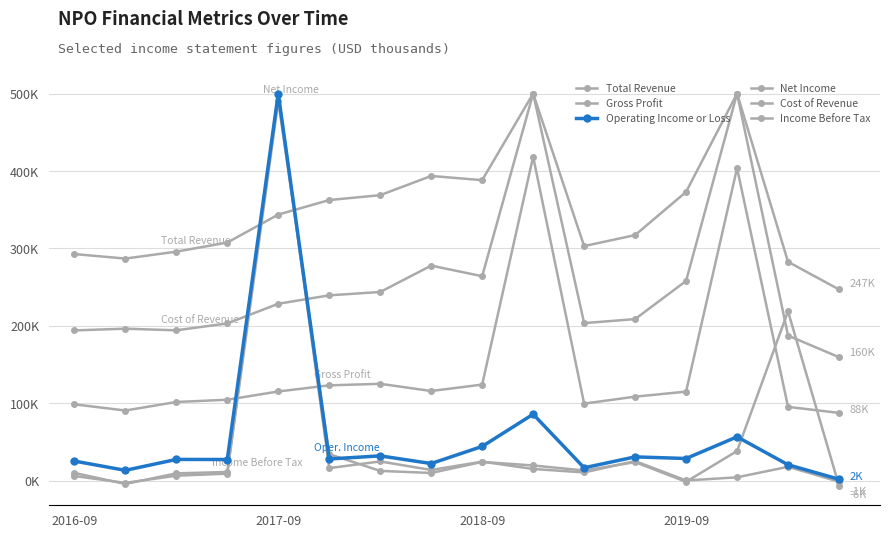

True or false: Gross Profit and Cost of Revenue intersect in this chart.

False